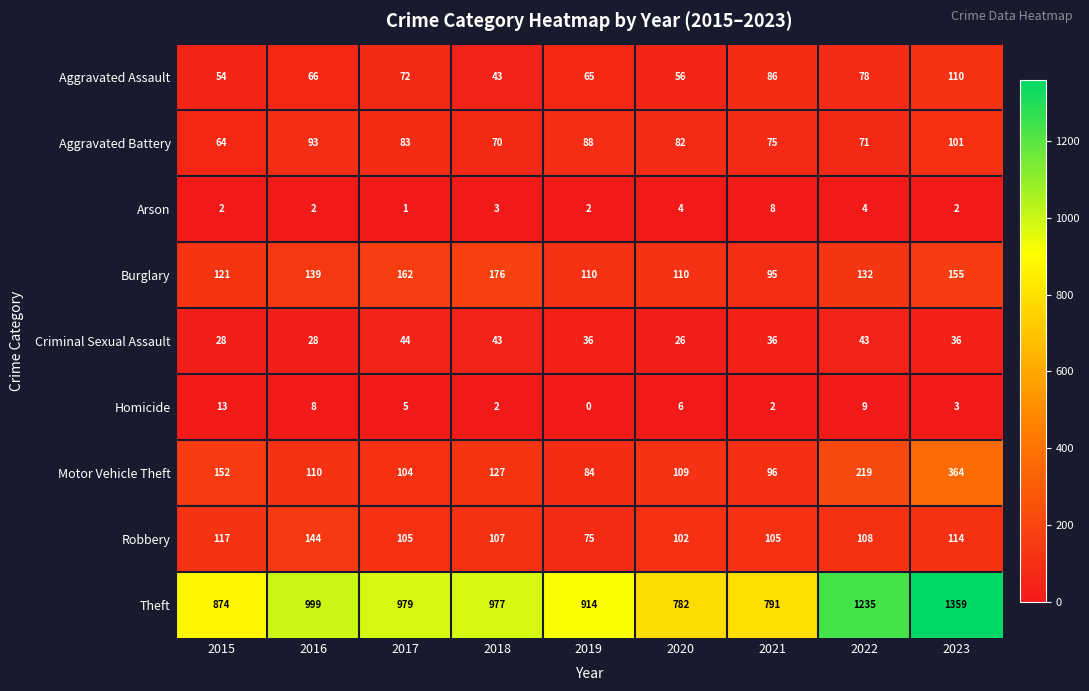

What is the sum of all Burglary values?

1200